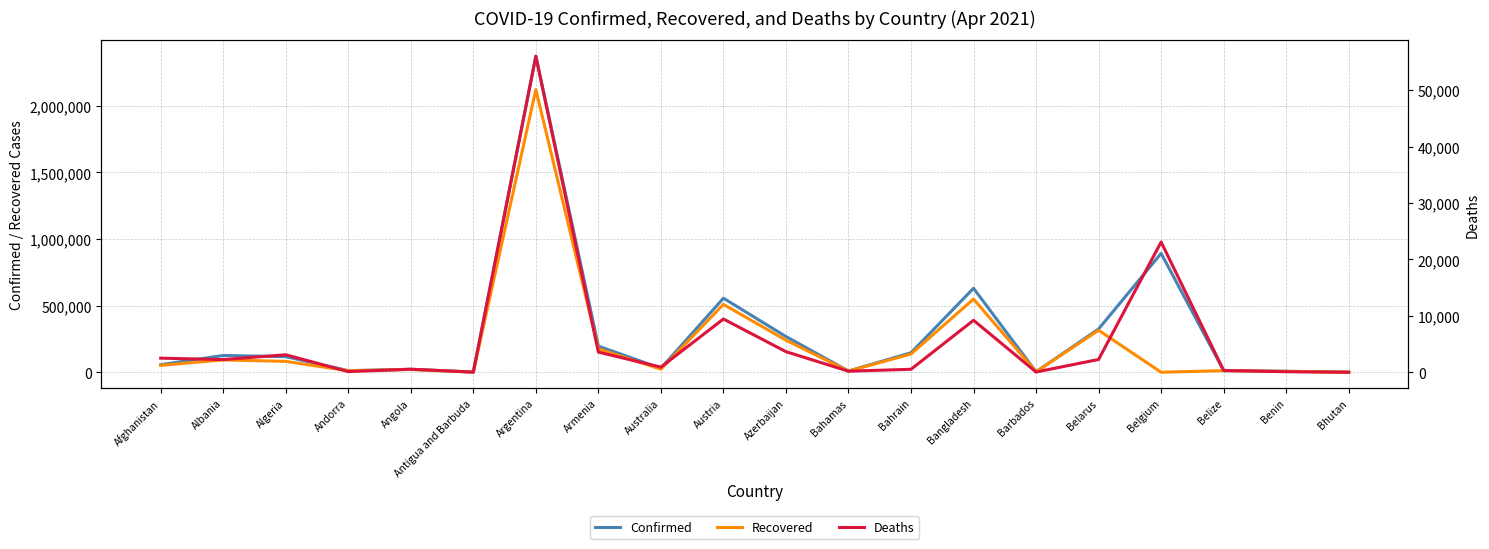

Is it true that Deaths equals 3343 at Belarus?

False